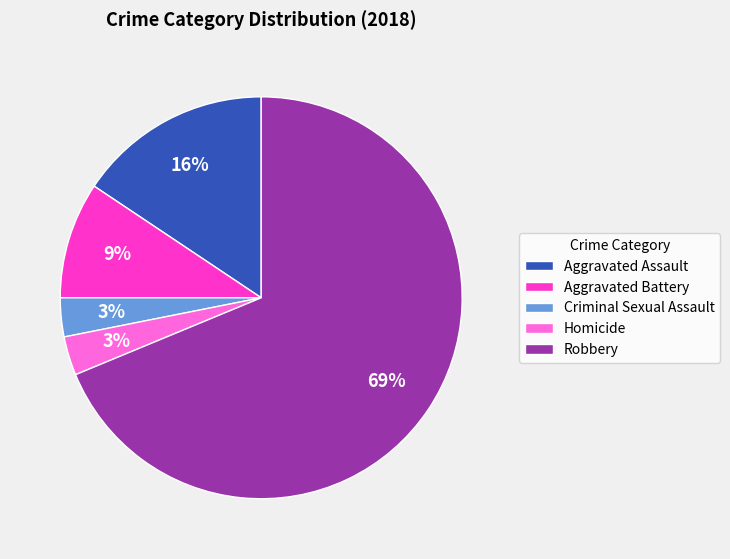

How many slices are in this pie chart?

5